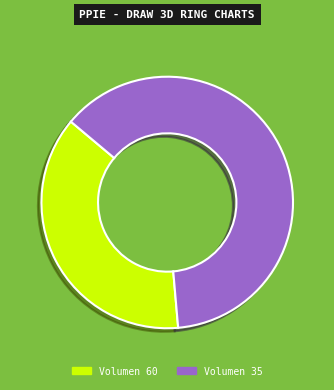

Rank the categories by value from lowest to highest.

Volumen 60, Volumen 35